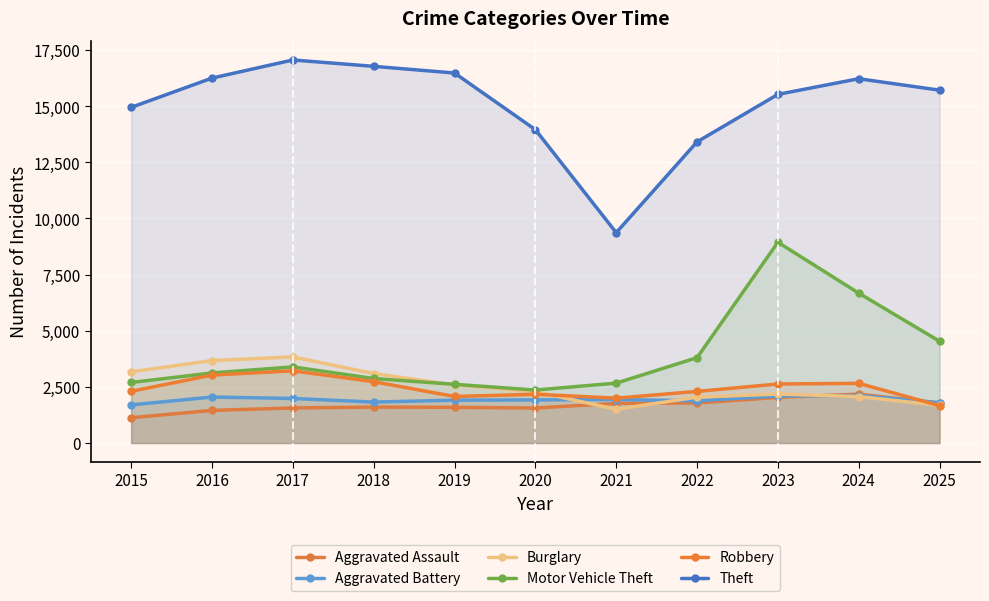

Rank the series by their maximum value, from highest to lowest.

Theft, Motor Vehicle Theft, Burglary, Robbery, Aggravated Assault, Aggravated Battery